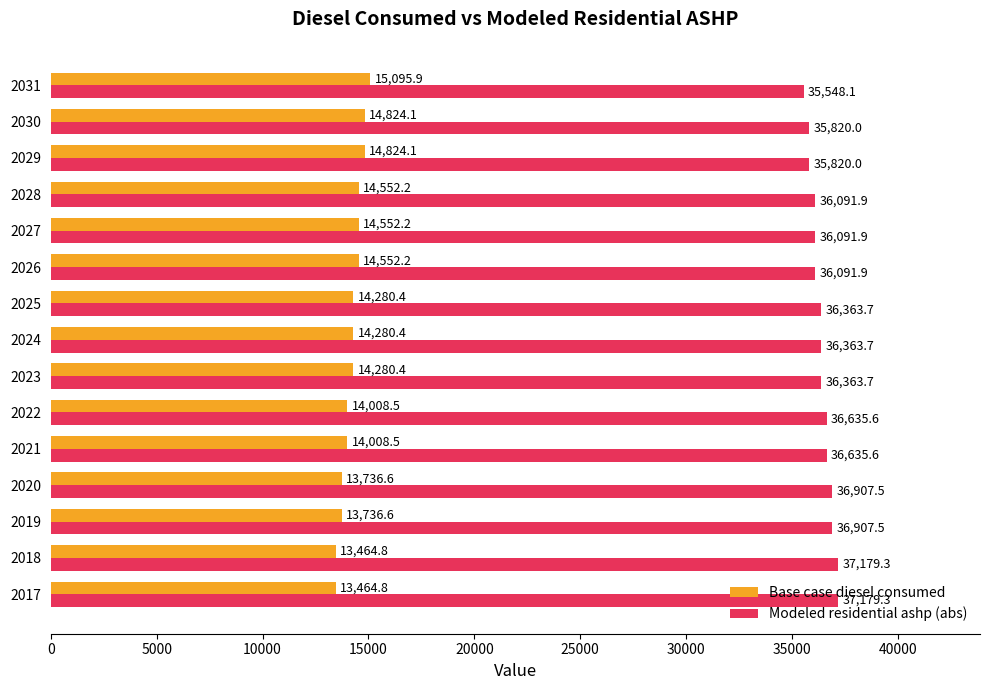

Rank the series by their average value, from lowest to highest.

Base case diesel consumed, Modeled residential ashp (abs)